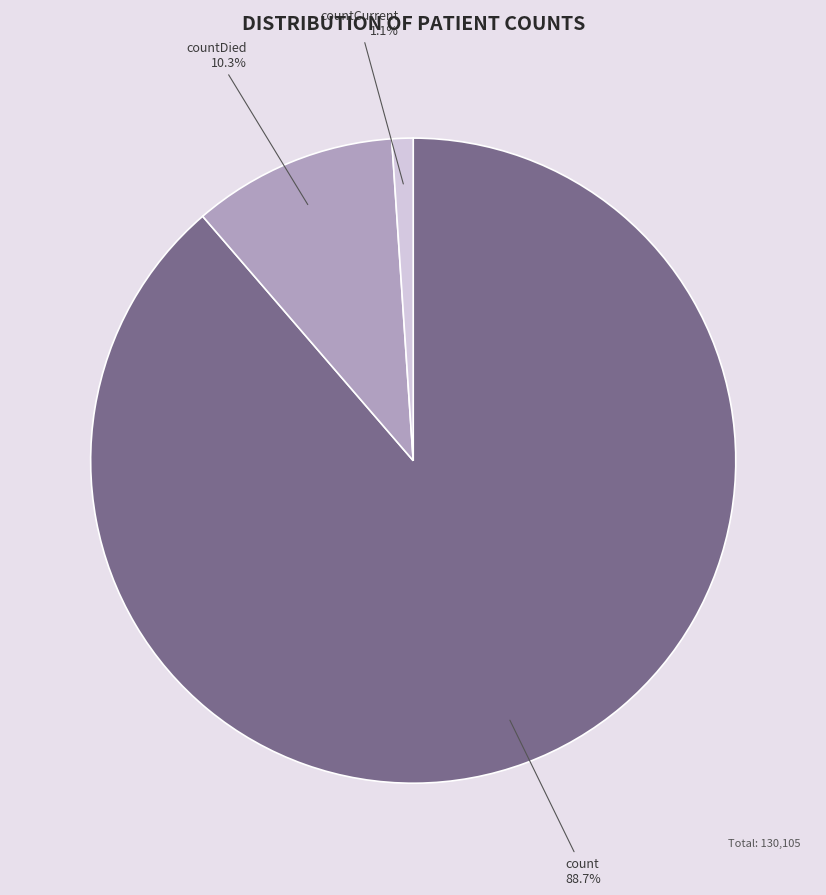

Is countCurrent the majority of the pie?

No